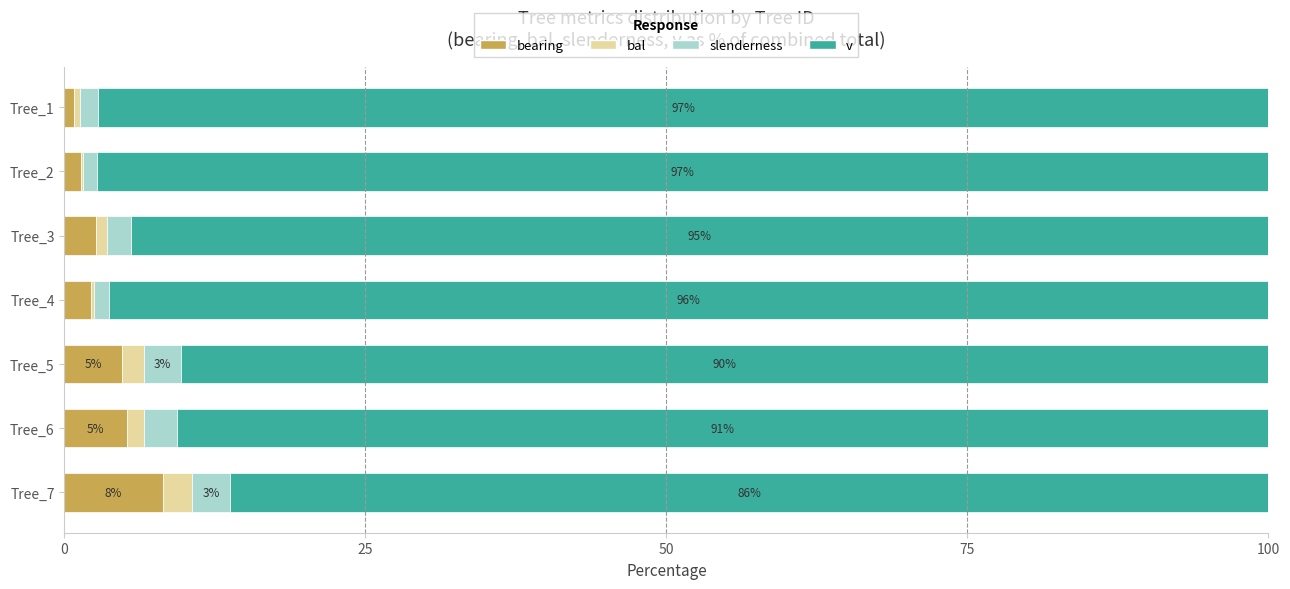

What are all the series names shown in the legend?

bearing, bal, slenderness, v